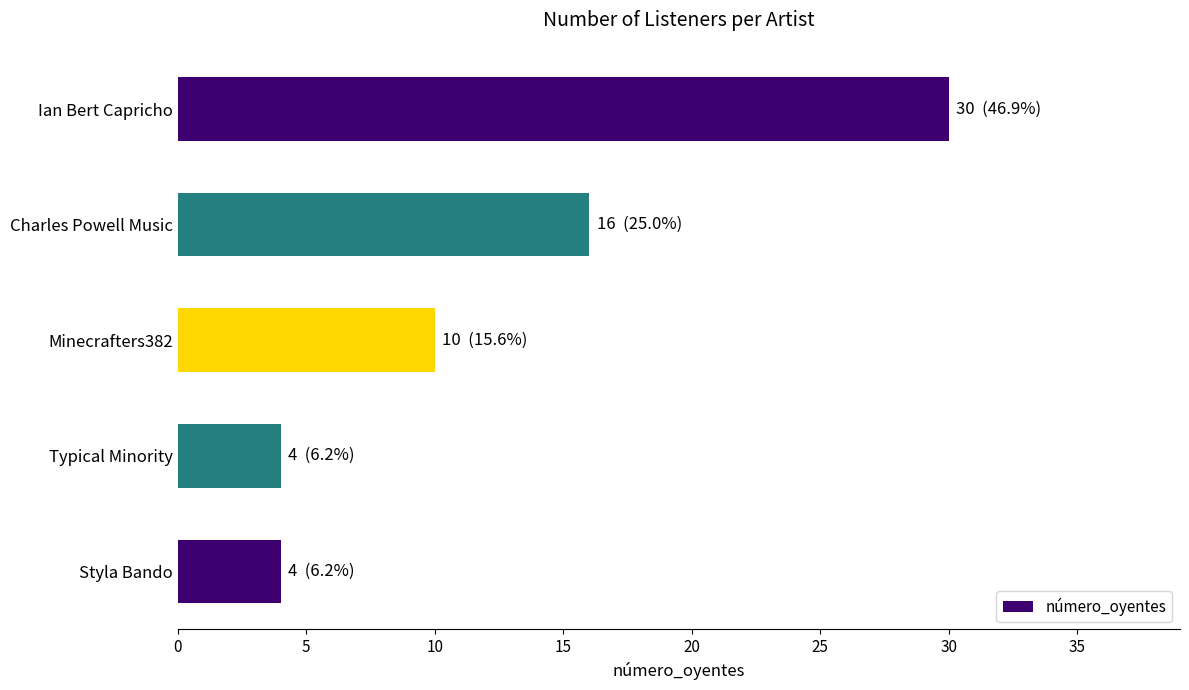

Reading bottom to top, transcribe all the data shown in this chart.

4	4	10	16	30